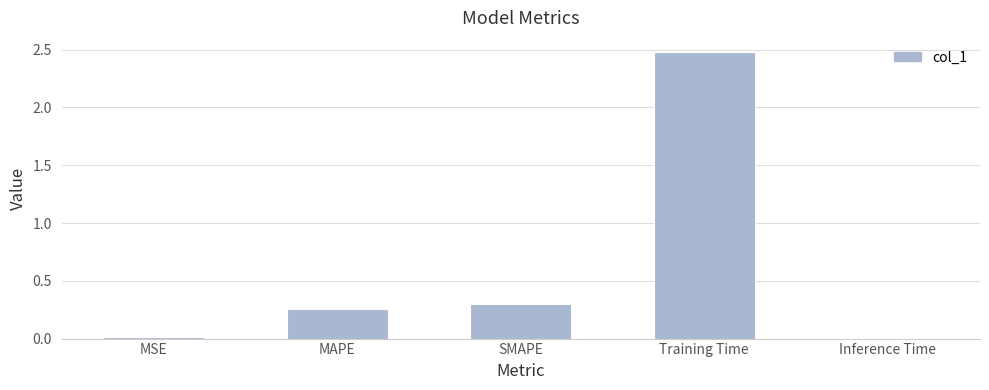

What is the maximum value shown in the chart?

2.5